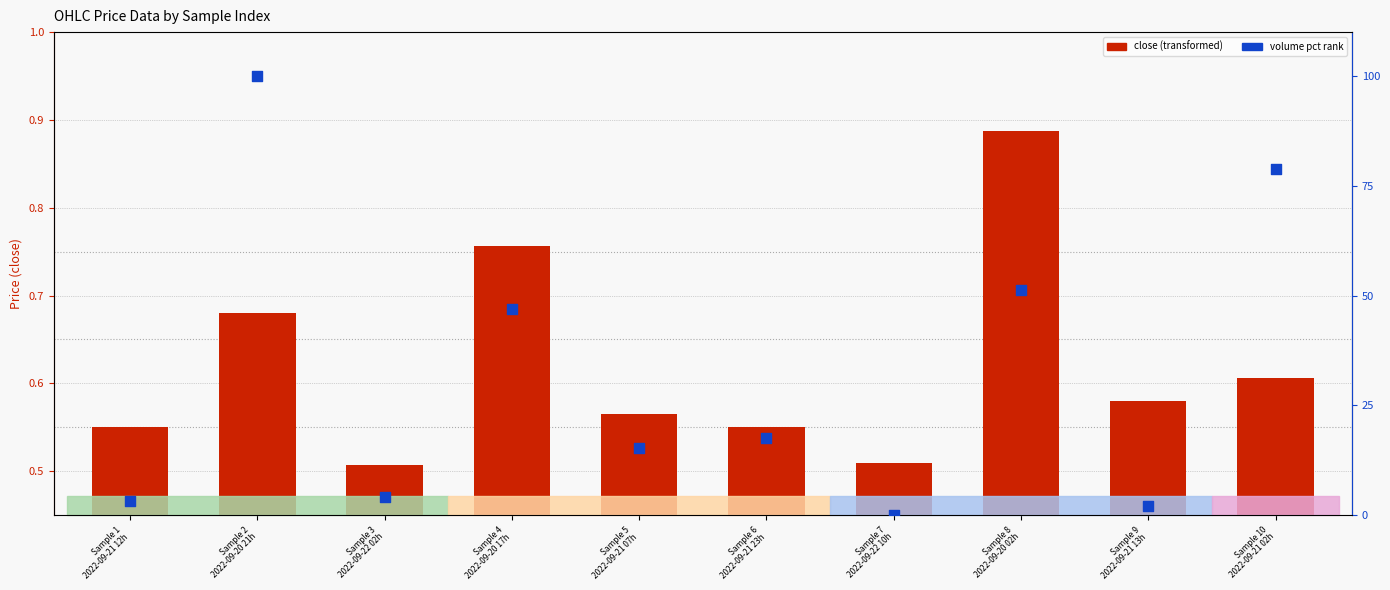

Is the value of close at Sample 5
2022-09-21 07h greater than the value of volume pct rank at Sample 6
2022-09-21 23h?

No